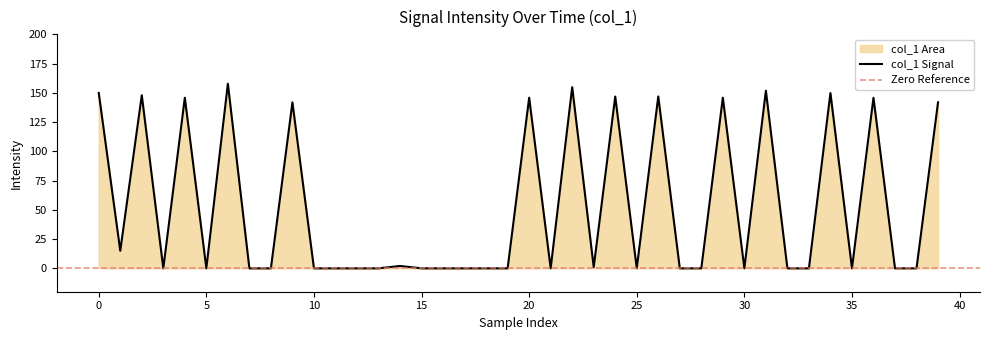

Is it true that col_1 Signal equals 0.0 at 35?

True